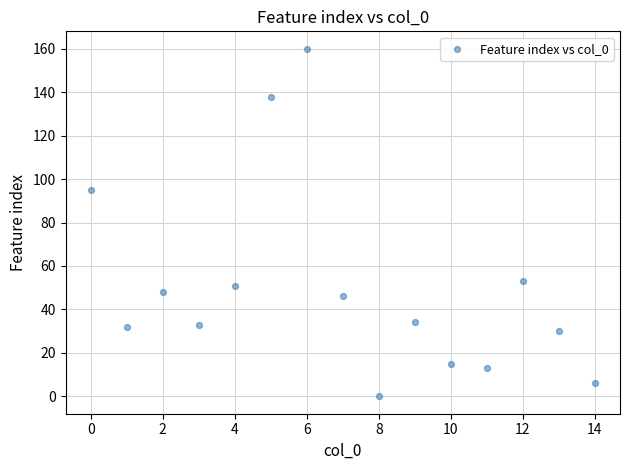

What is the range of Y values (max minus min)?

160